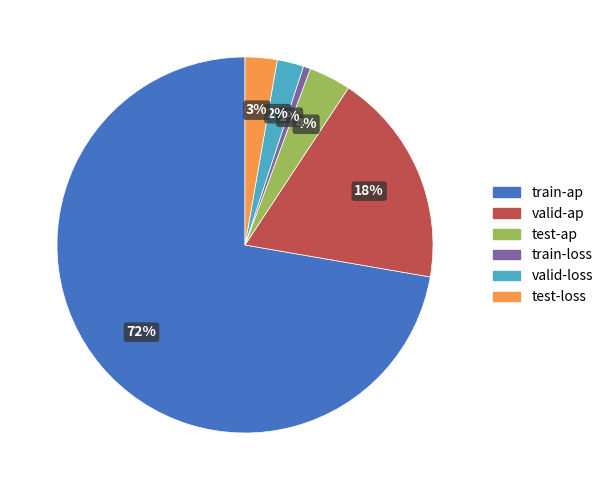

Does valid-loss account for over 50% of the chart?

No